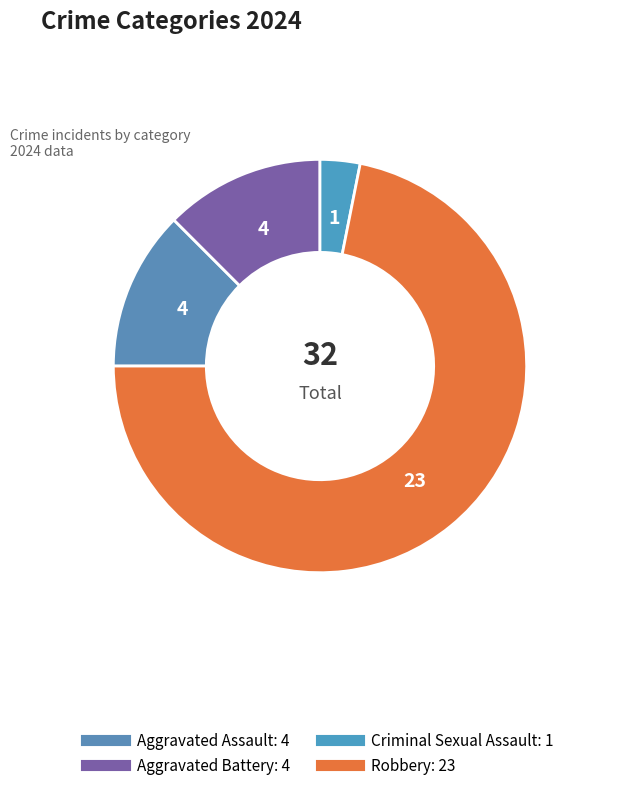

To the nearest percent, what is the average slice percentage?

25%